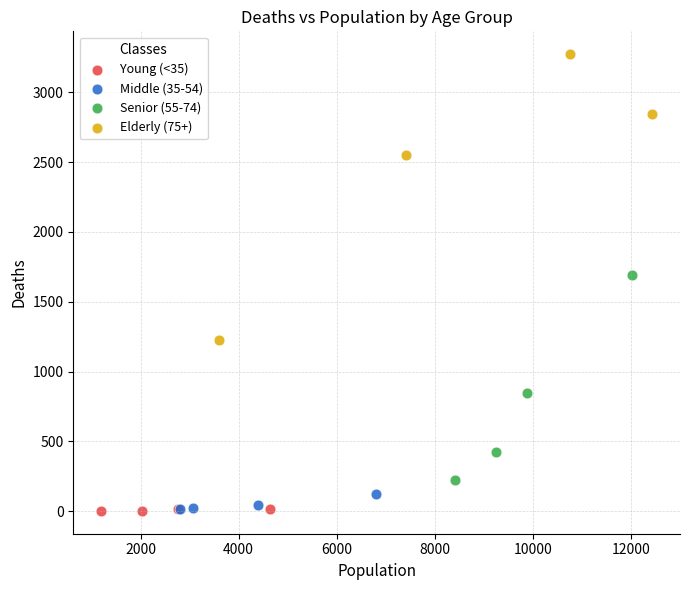

Which series has the largest Y range (max minus min)?

Elderly (75+)